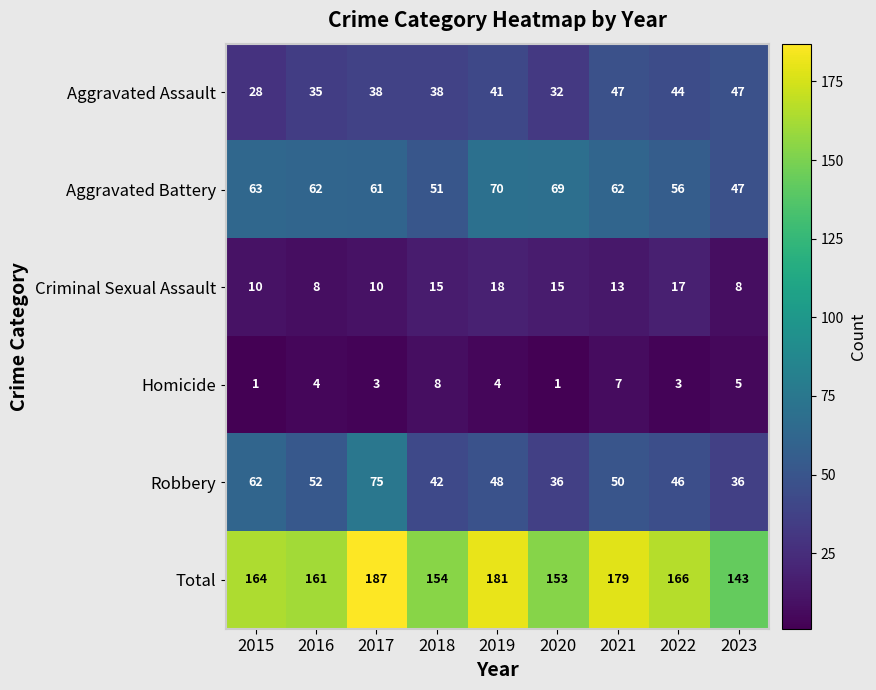

What is the average value of the Total series?

165